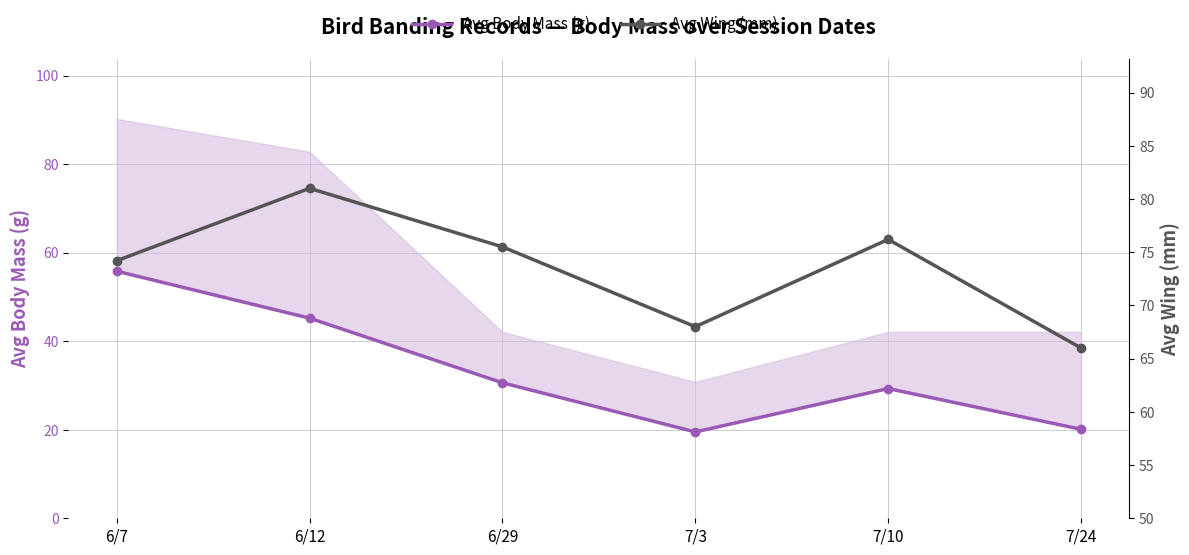

The value of Avg Wing (mm) at 6/29 is 42.5. True or false?

False